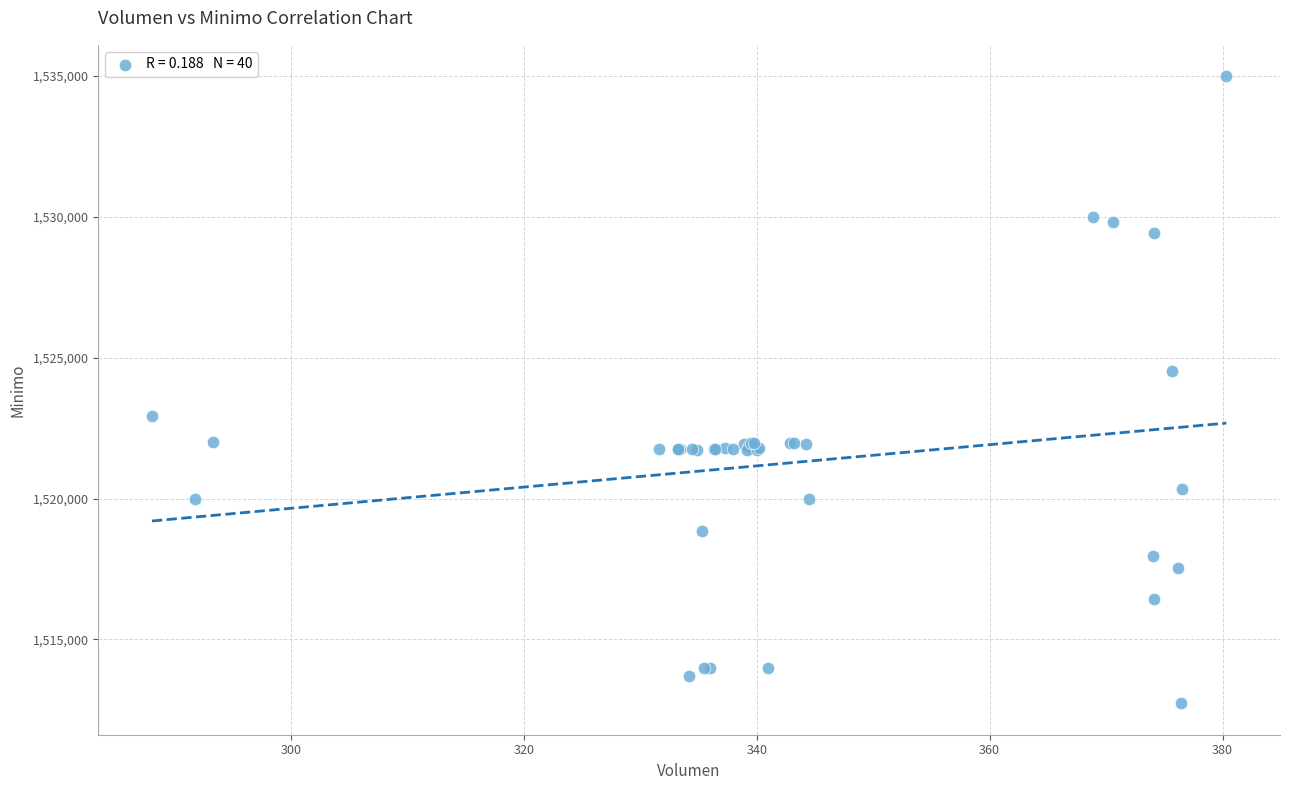

What Y value in the scatter plot is closest to 1523862?

1524513